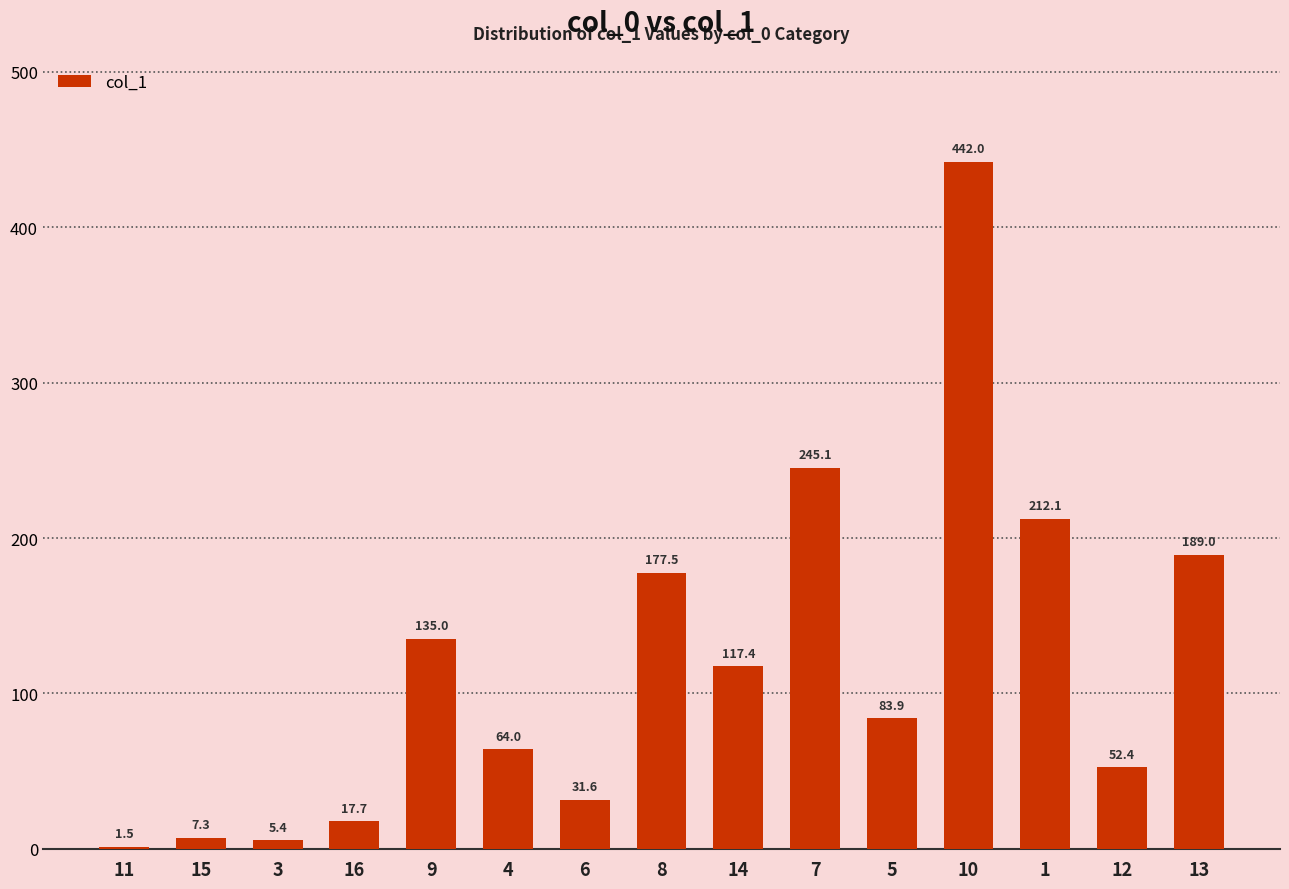

What is the sum of the values at 3 and 16?

23.1